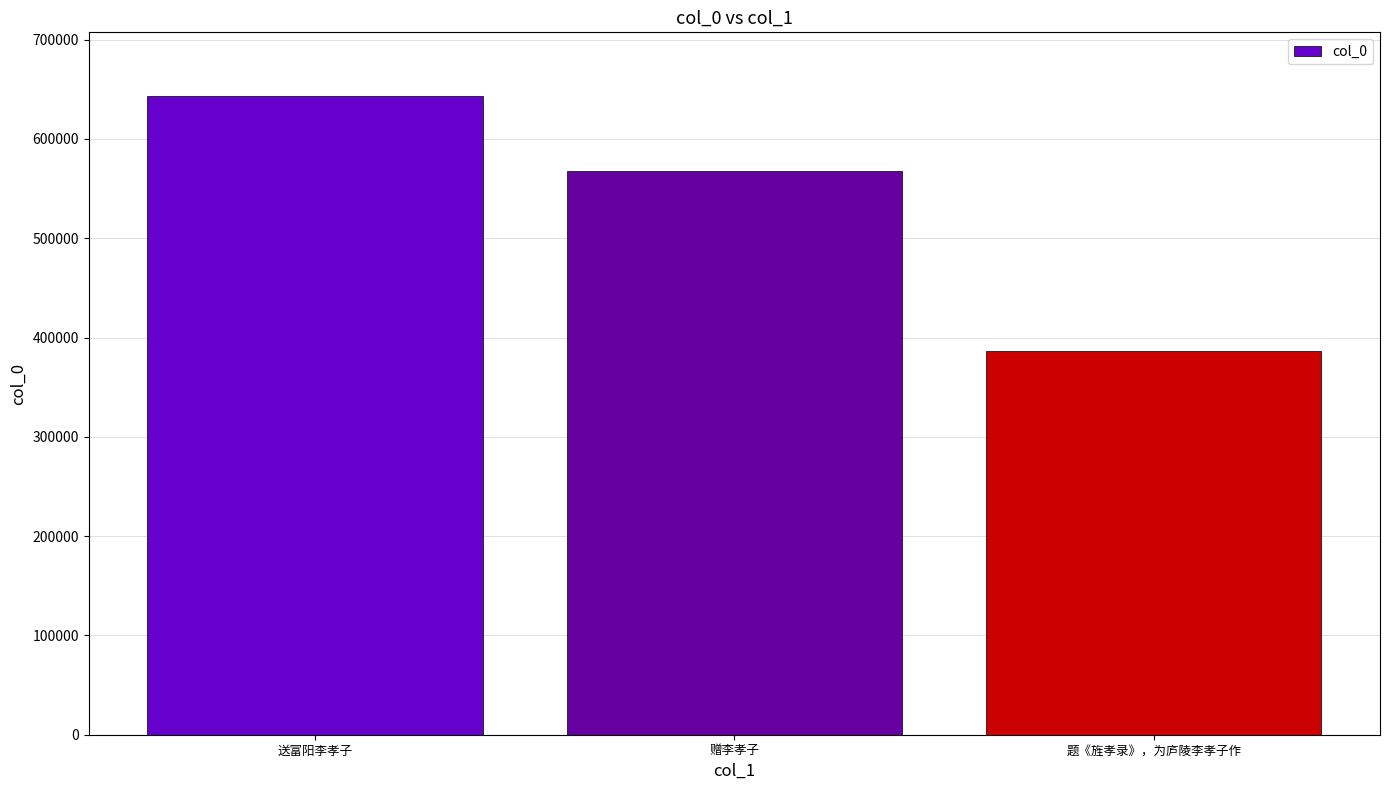

What is the change in value from 送富阳李孝子 to 题《旌孝录》，为庐陵李孝子作?

-257115